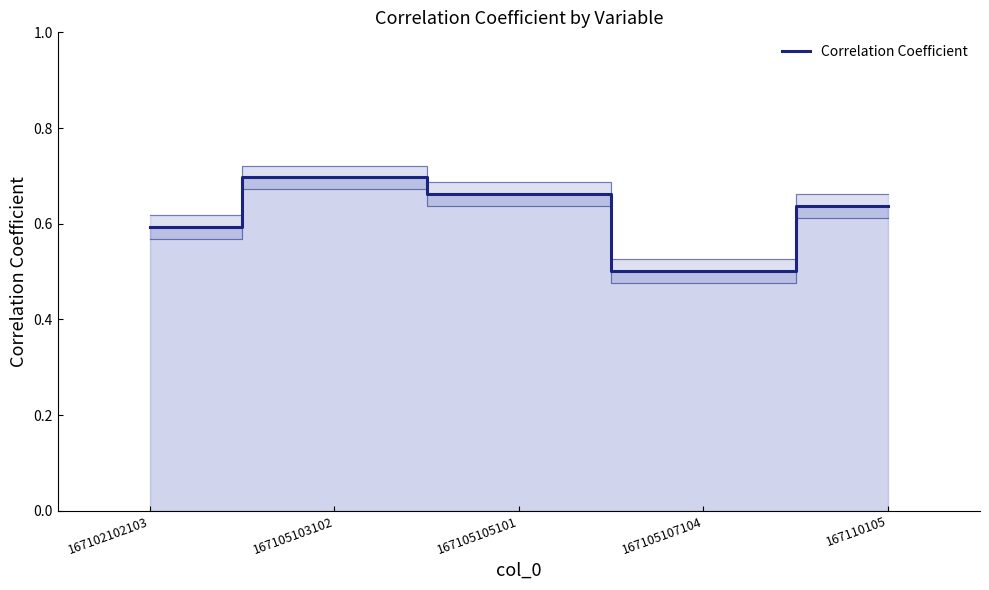

What is the label of the 1st point from the left?

167102102103